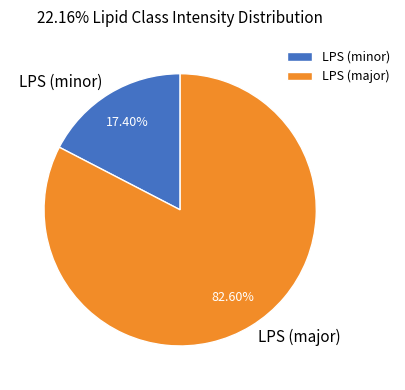

How many segments does this pie chart have?

2